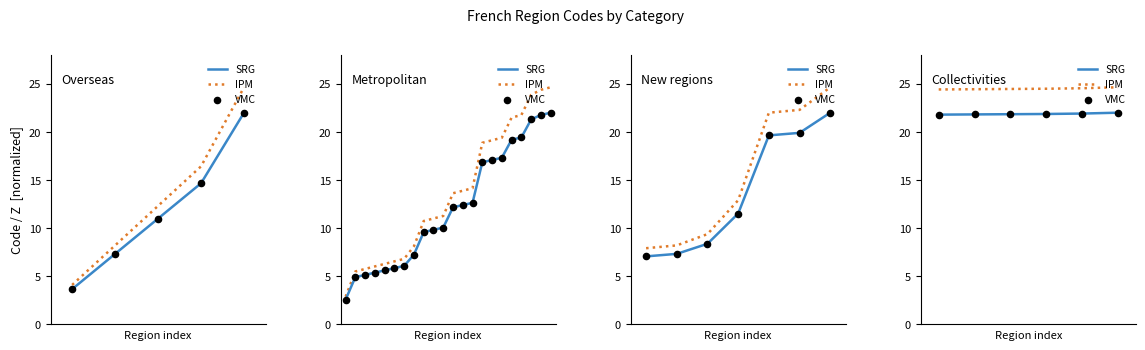

What is the total value across all series at 3?

68.2